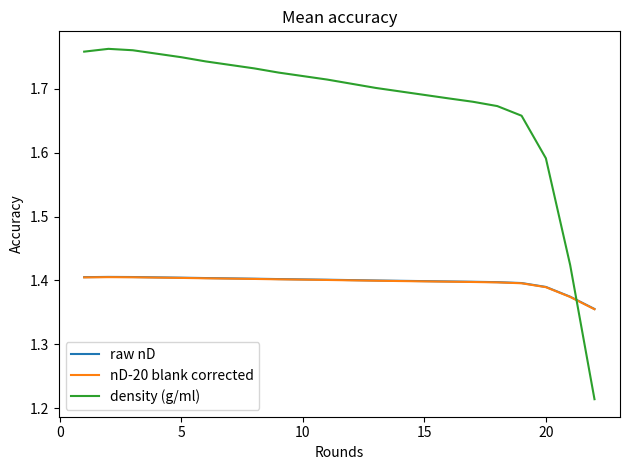

Which series has the largest range (max minus min)?

density (g/ml)